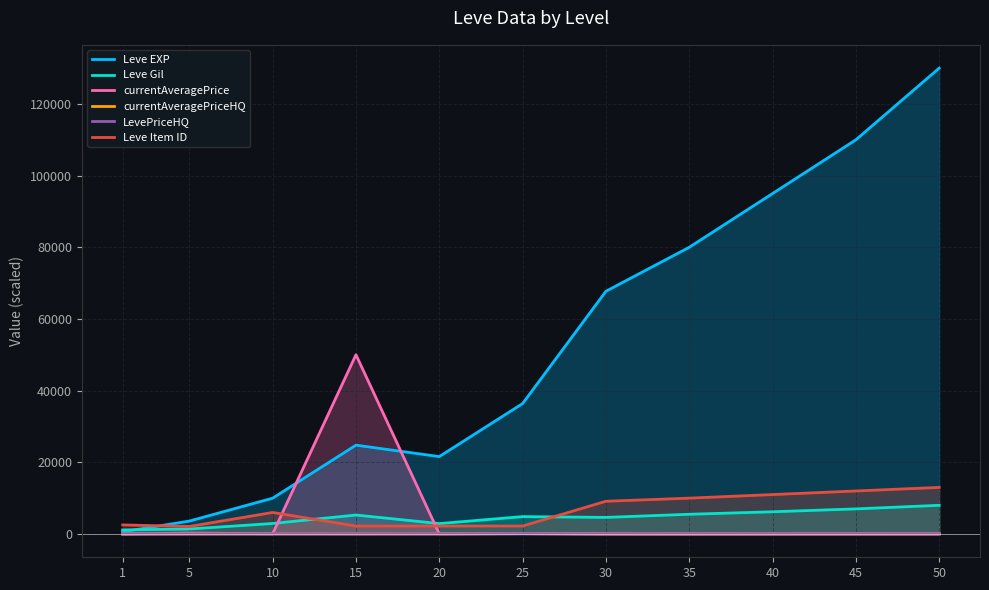

What is the total value across all series at 1?

4291.4